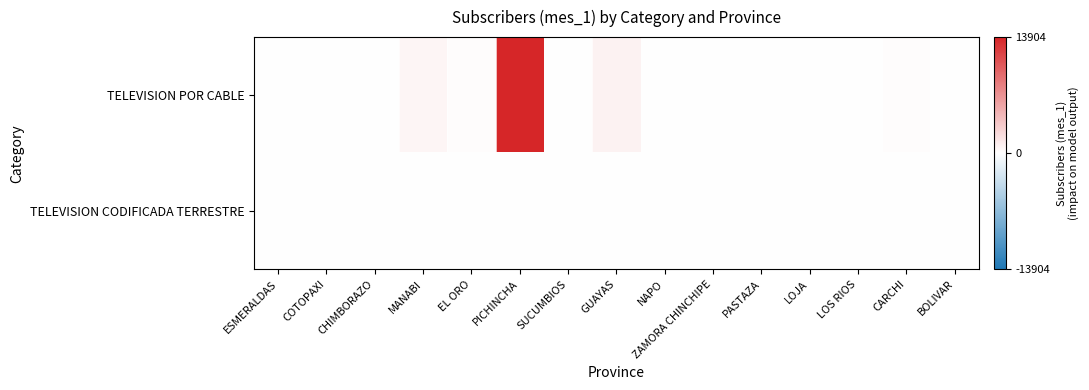

Between PICHINCHA and NAPO, which series saw the biggest shift?

TELEVISION POR CABLE